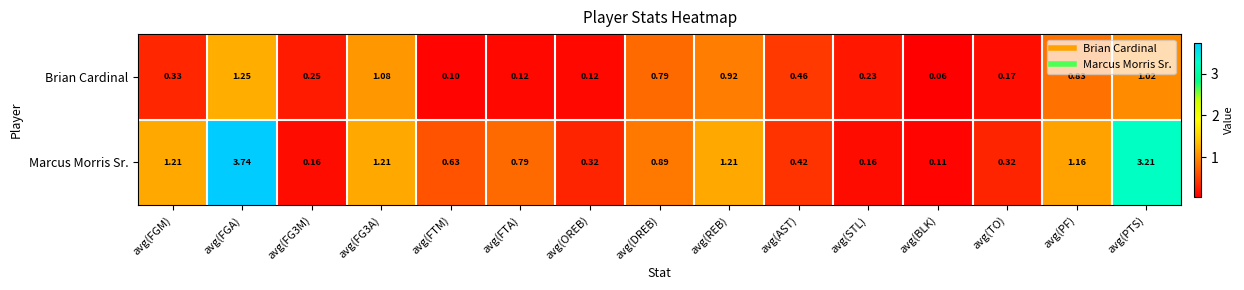

Between avg(FG3A) and avg(OREB), which series saw the biggest shift?

Brian Cardinal